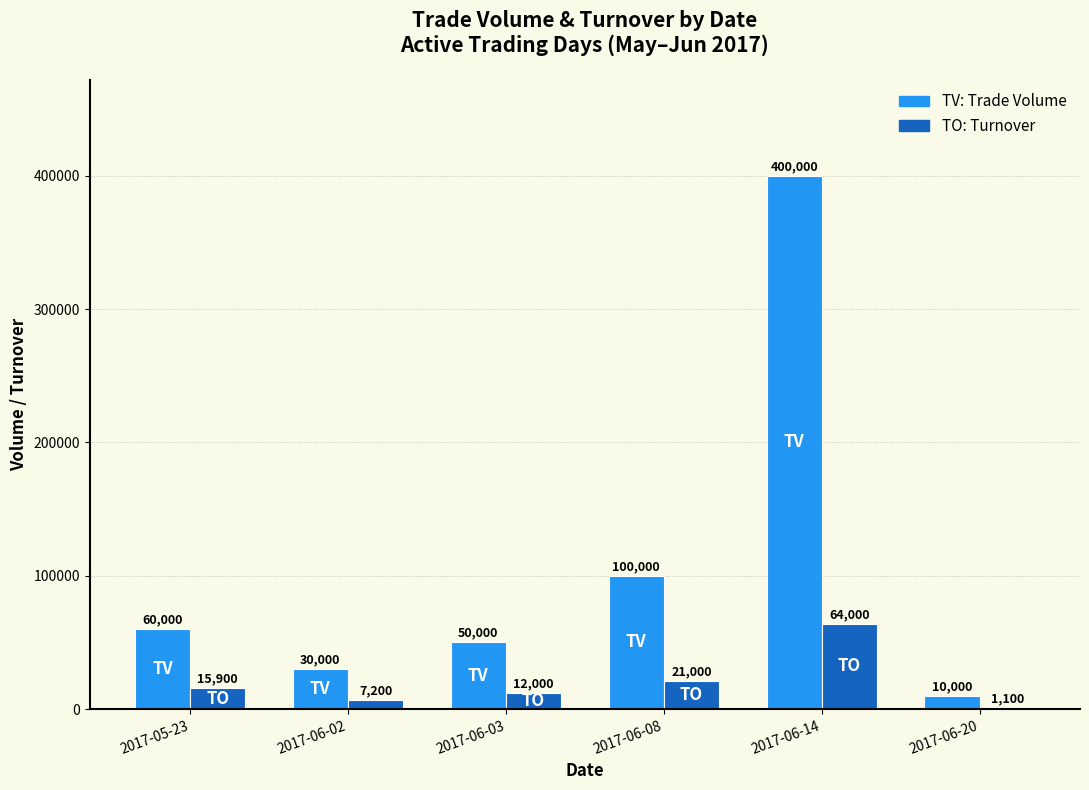

At which category does the chart reach its peak across all series?

2017-06-14